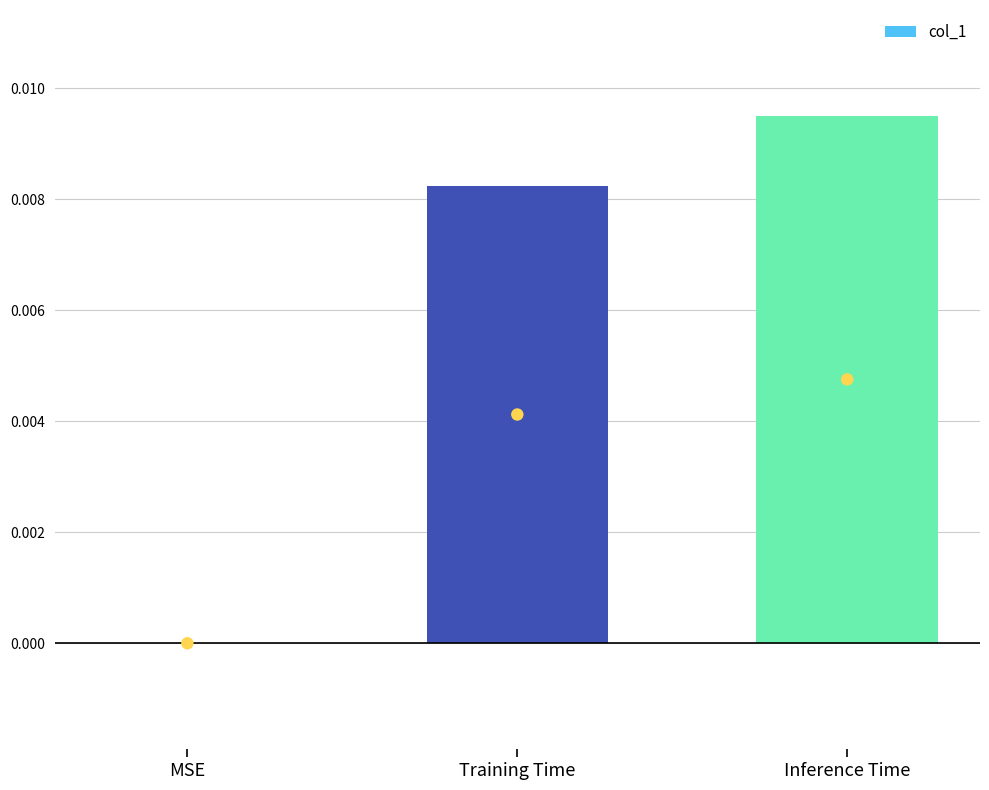

Which has a higher value, Training Time or Inference Time?

Inference Time